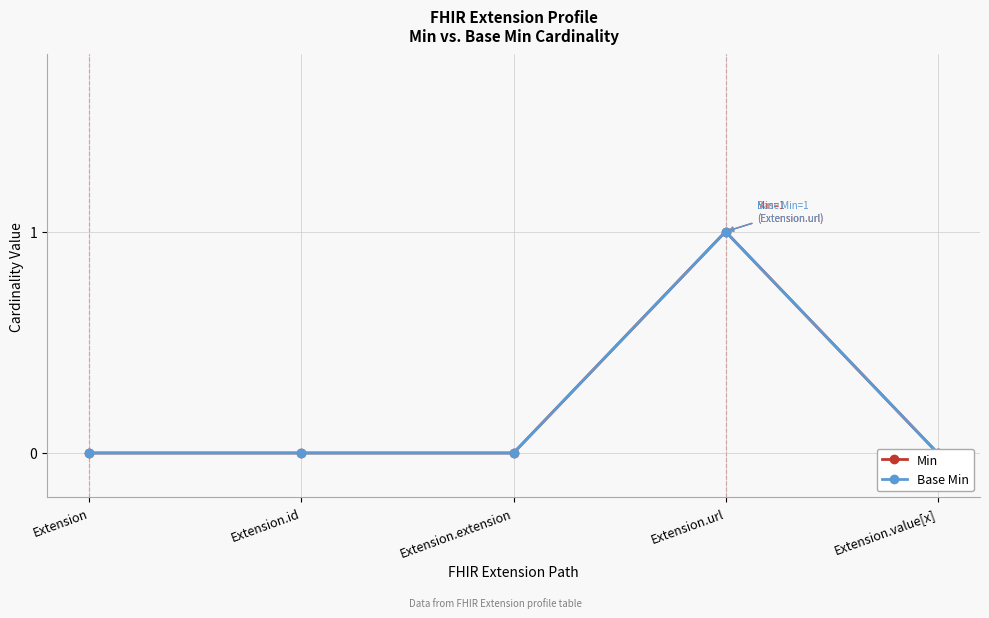

At which label does Min reach its minimum?

Extension